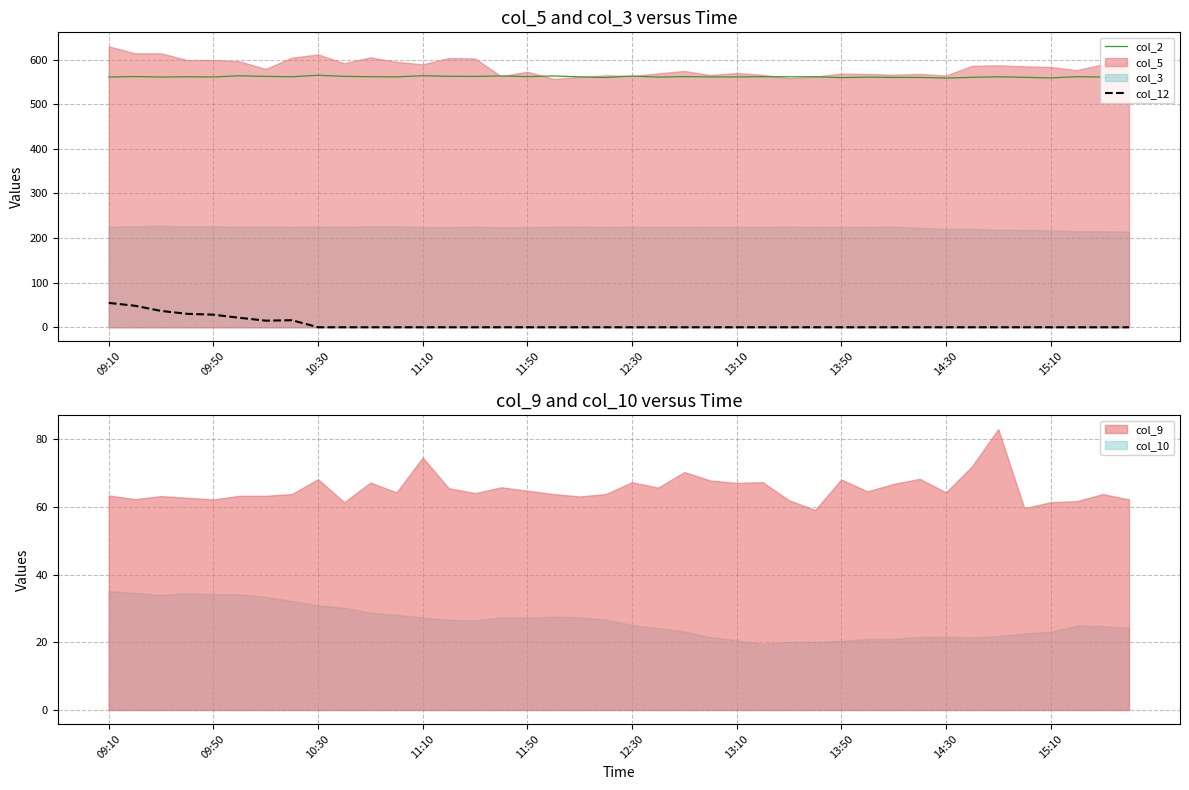

Is it true that col_2 equals 558.6 at 14:30?

True